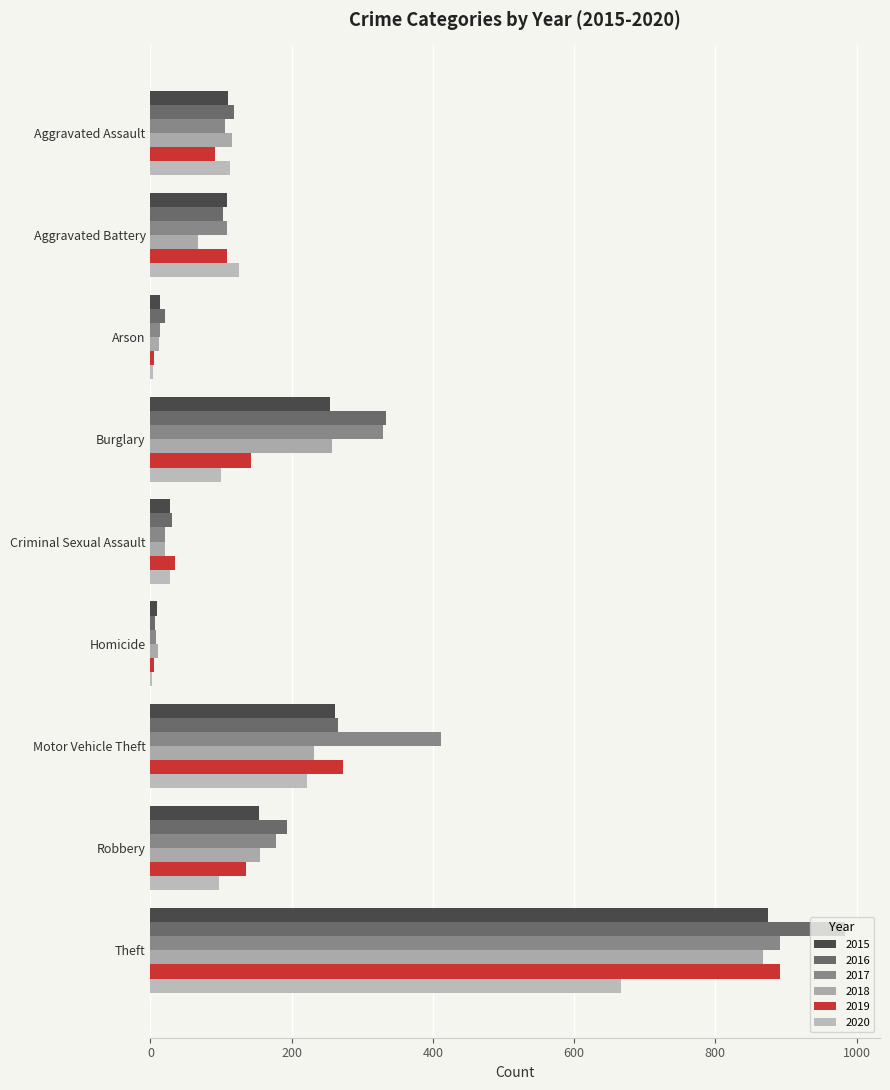

True or false: 2016 has a value of 40 at Aggravated Battery.

False